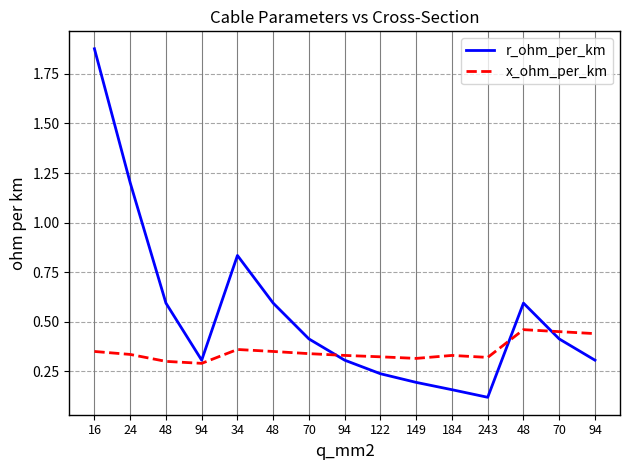

Which series has the largest total across all categories?

r_ohm_per_km